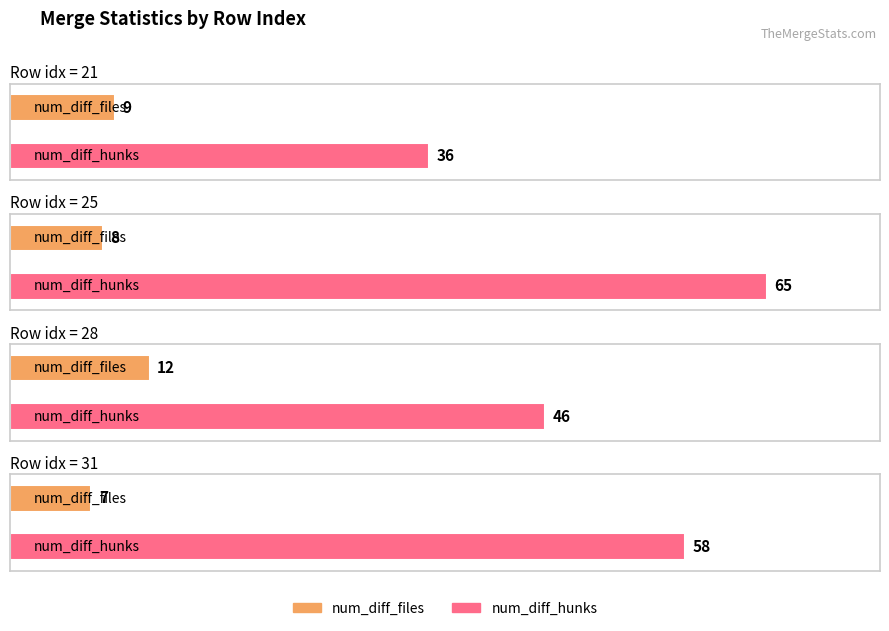

How many values in the union_diff_files series exceed 9?

1